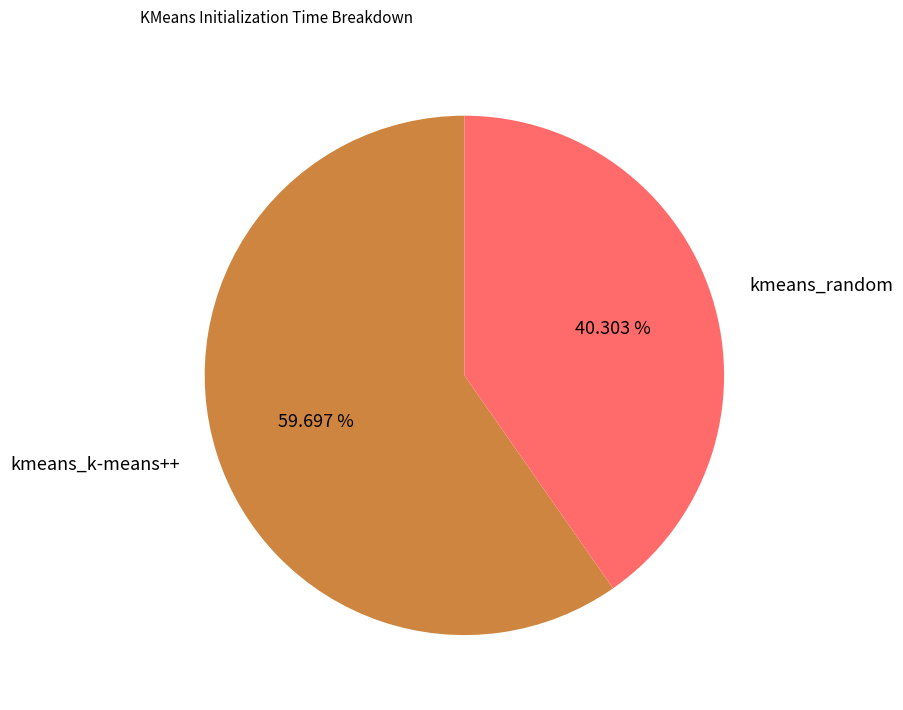

Count the number of slices in the pie.

2